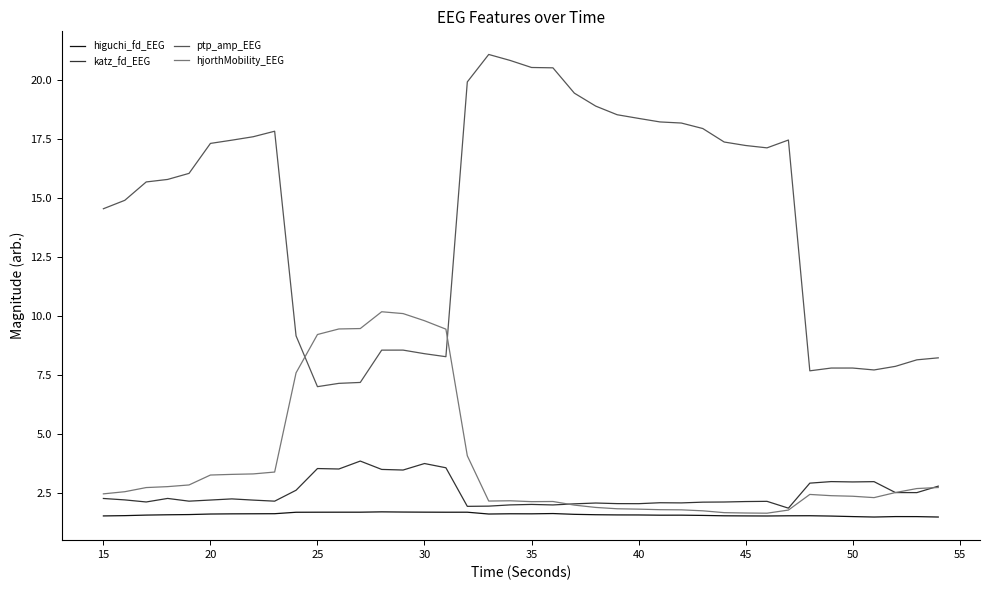

Which series has the largest total across all categories?

ptp_amp_EEG